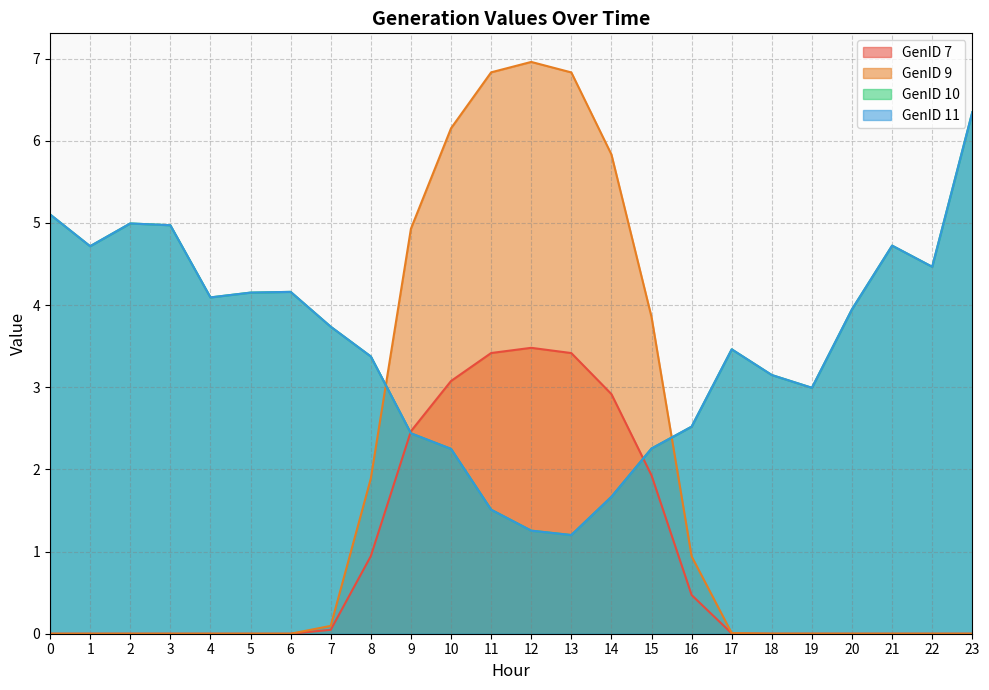

Is it true that GenID 9 equals 0.1 at 7?

True